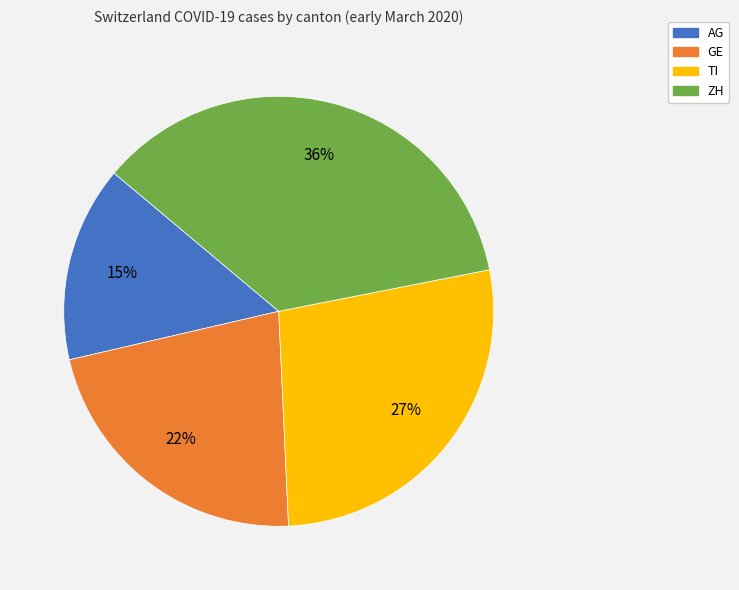

Is there any slice that represents more than half of the pie?

No